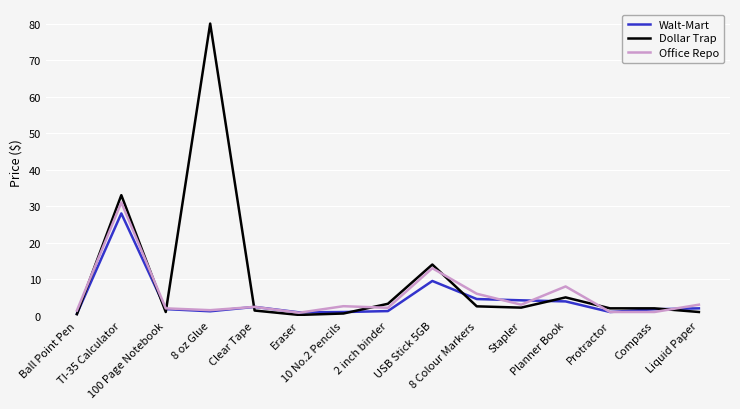

Which series has the largest total across all categories?

Dollar Trap